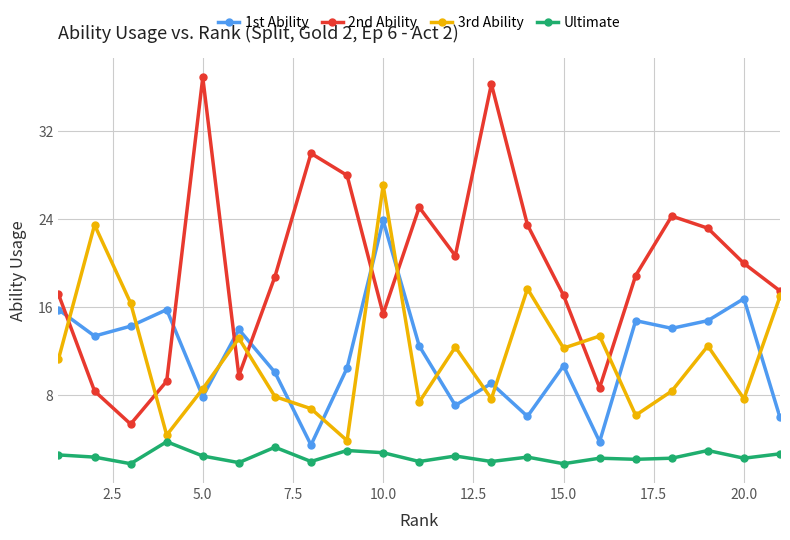

Which series has the largest total across all categories?

2nd Ability